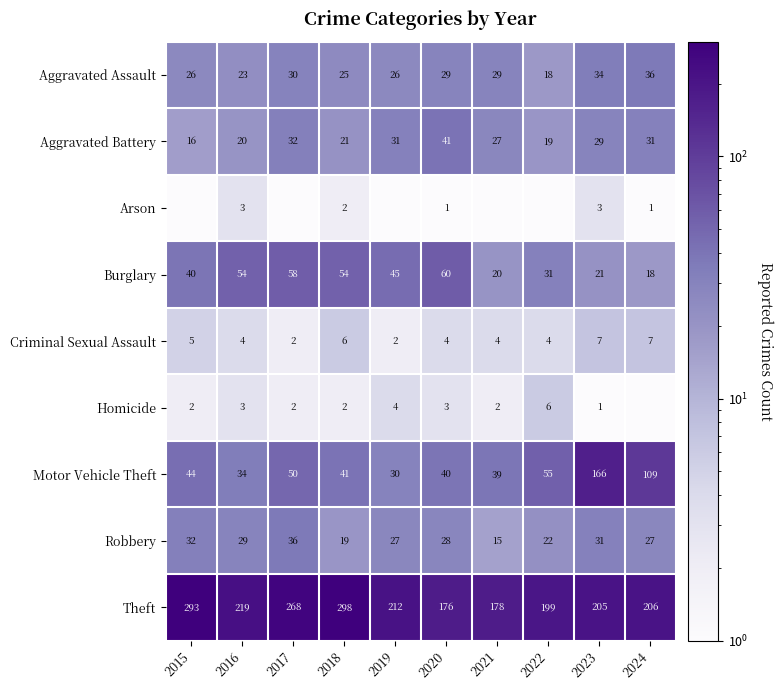

At which category is the sum across all series the highest?

2023